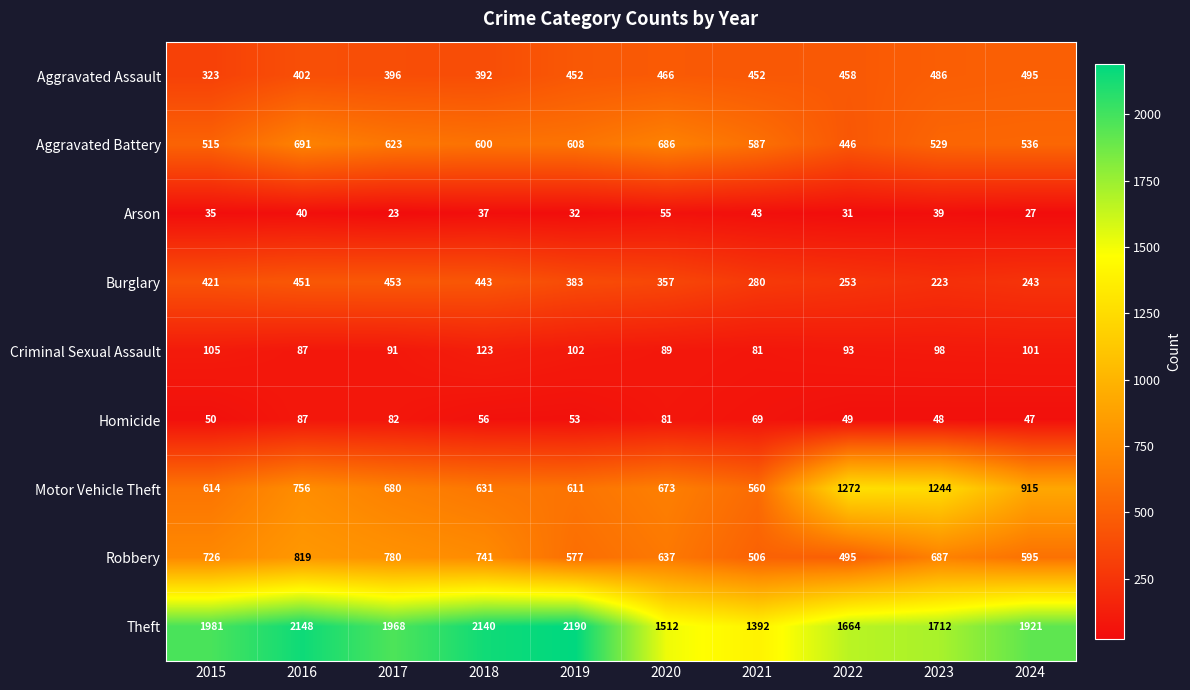

True or false: Motor Vehicle Theft has a value of 824 at 2023.

False